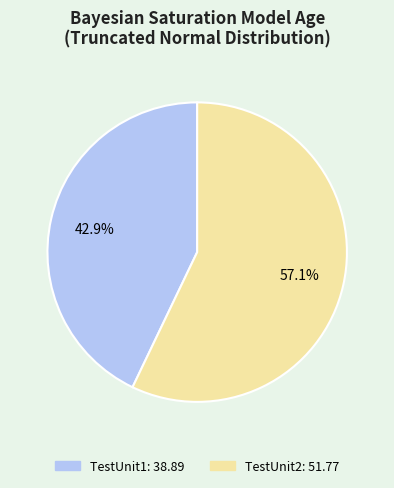

Is it true that TestUnit2 is 57% of the pie?

True